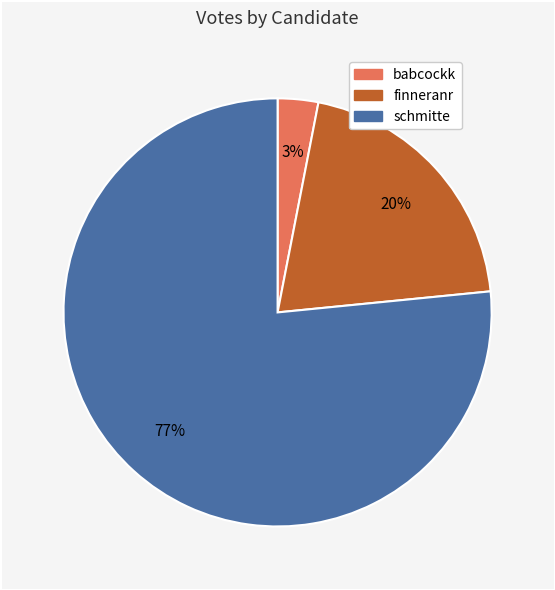

To the nearest percent, what percentage of the pie is finneranr?

20%